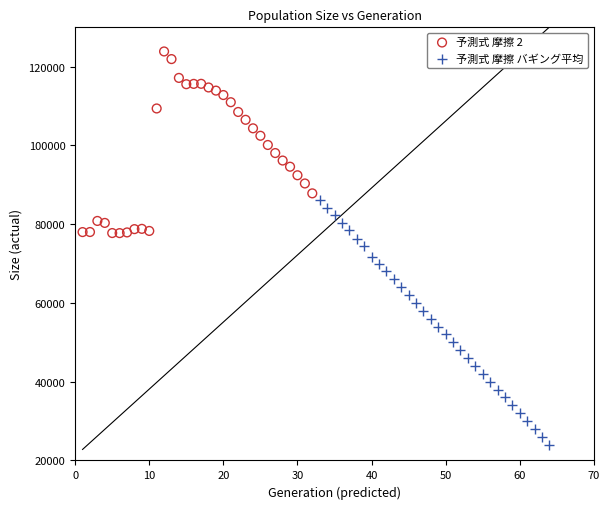

What are all the series names shown in the legend?

予測式 摩擦 2, 予測式 摩擦 バギング平均